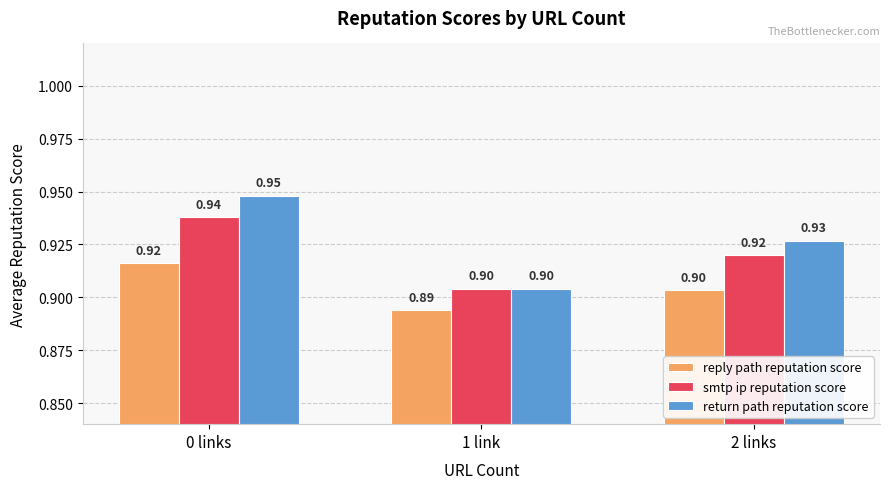

True or false: reply path reputation score has a value of 1.6 at 2 links.

False